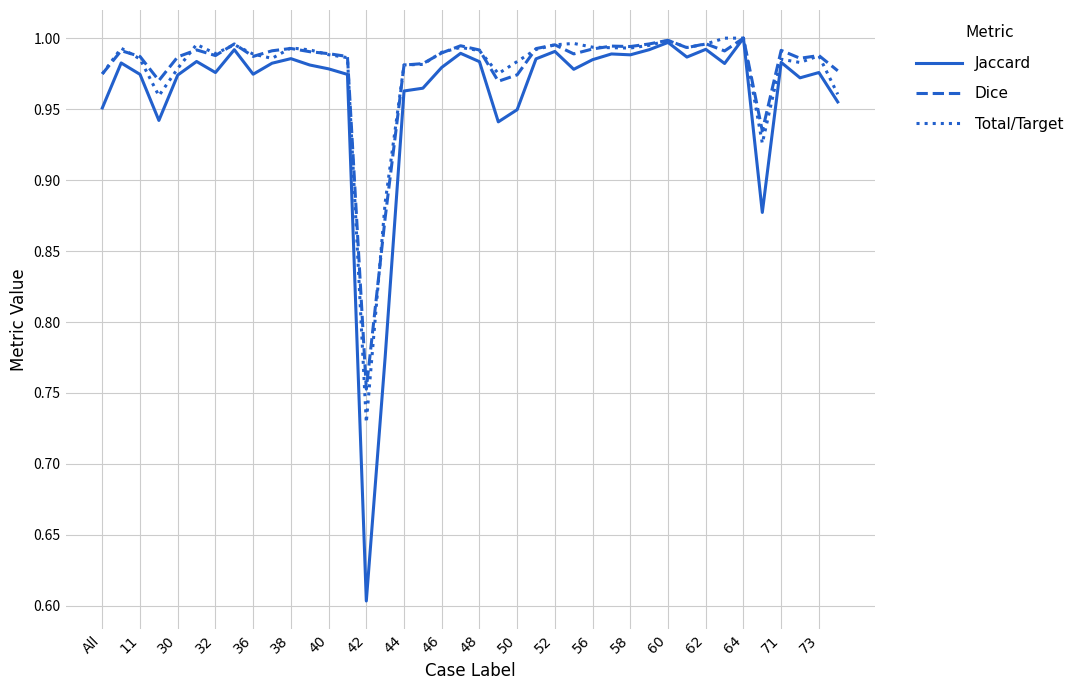

What is the minimum value shown in the chart?

0.6